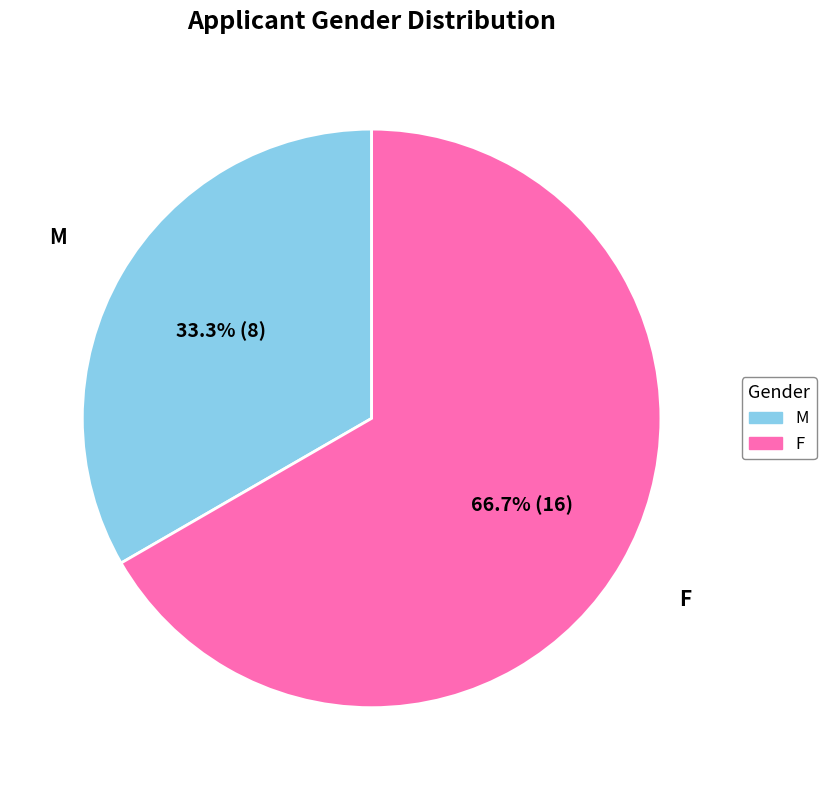

How many segments does this pie chart have?

2